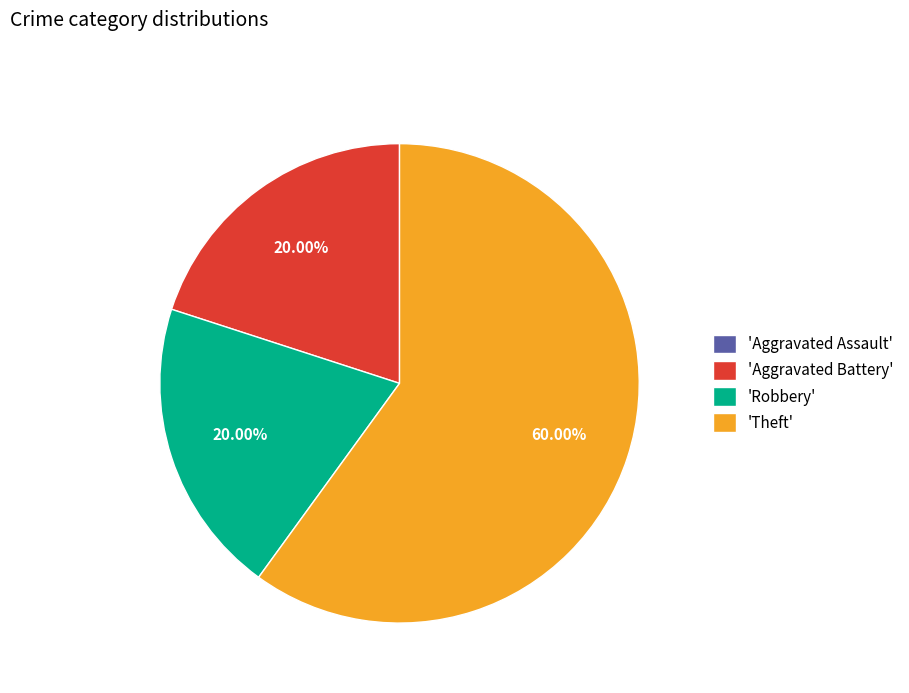

Combined, do 'Aggravated Battery' and 'Theft' account for over 50%?

Yes